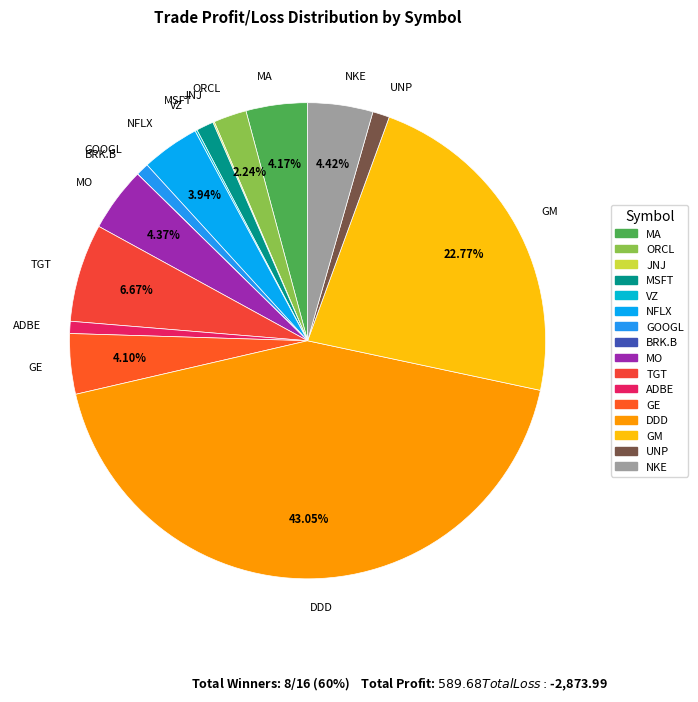

Which category has the biggest portion of the pie?

DDD